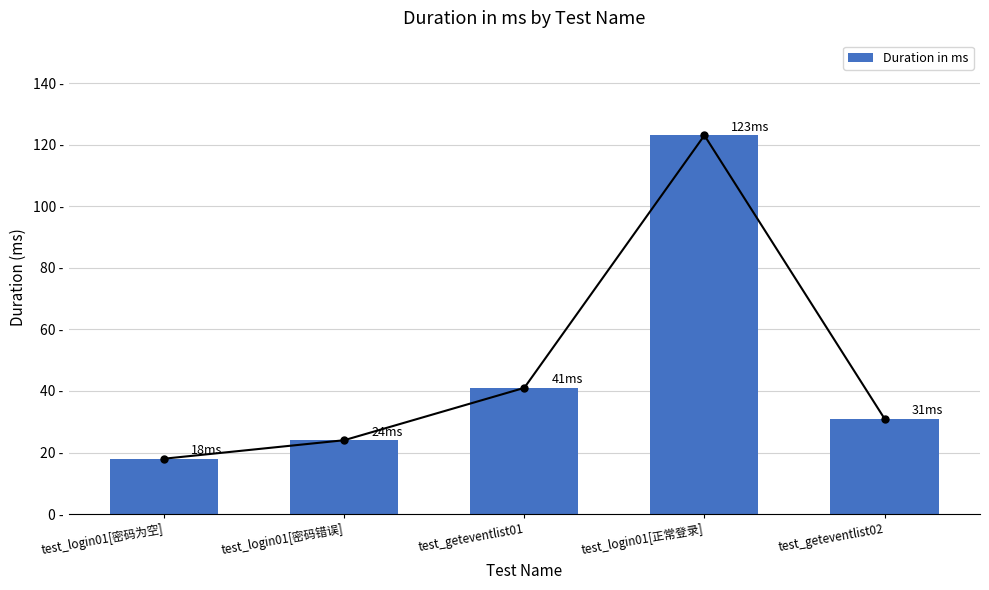

What is the label of the 5th bar from the left?

test_geteventlist02